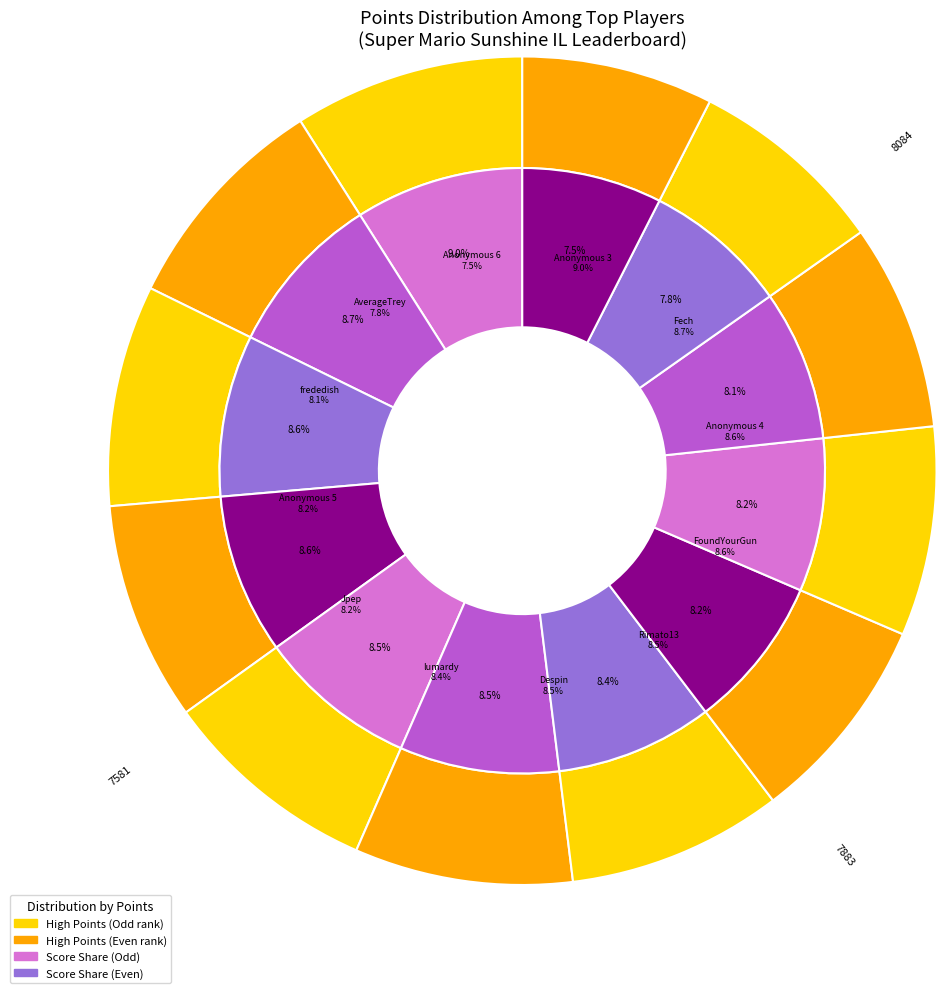

Is it true that AverageTrey is 20% of the pie?

False